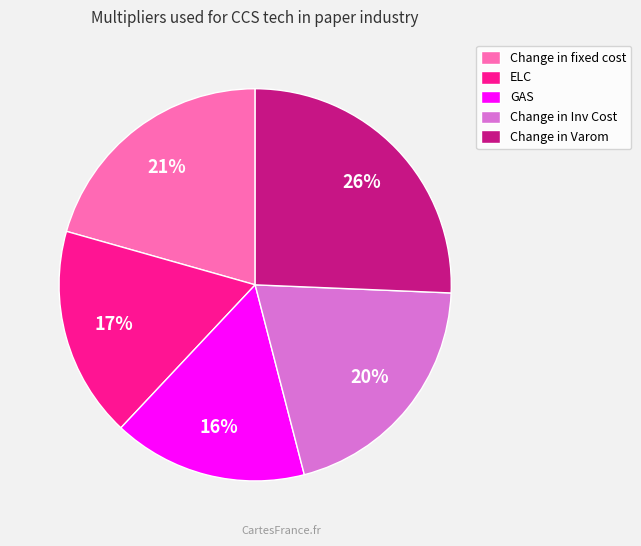

True or false: Change in Inv Cost accounts for 20% of the total.

True